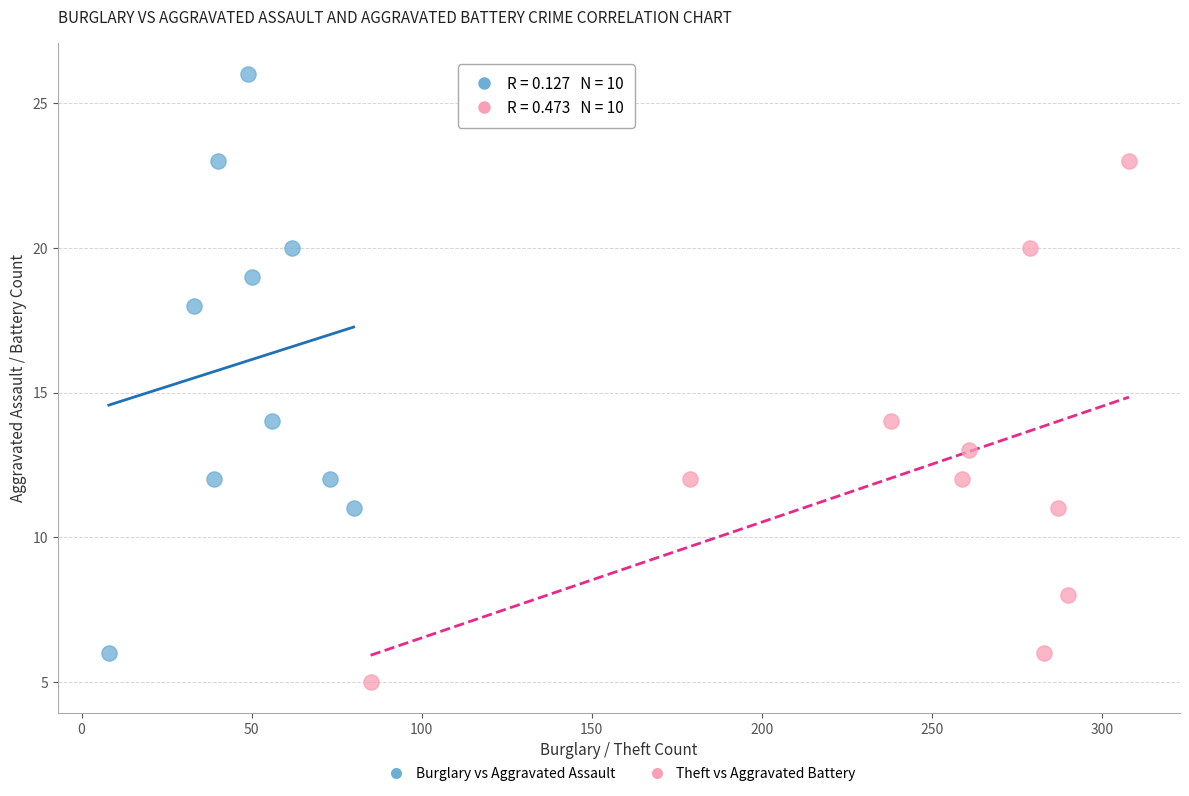

Which series reaches the maximum Y coordinate?

Burglary vs Aggravated Assault